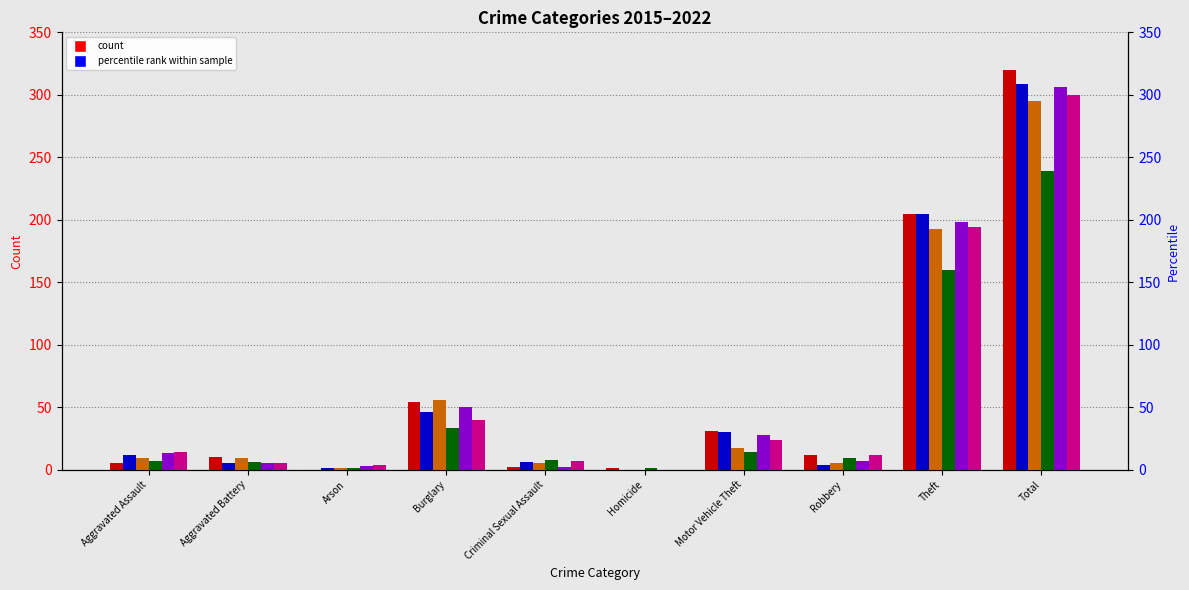

True or false: 2015 has a value of 17 at Motor Vehicle Theft.

True